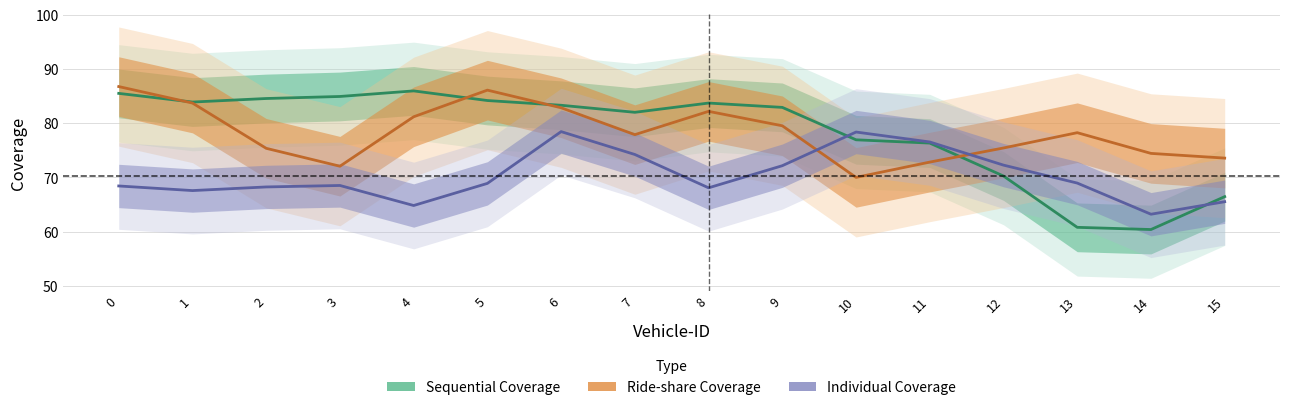

What is the difference between the maximum and minimum values in the Sequential Coverage series?

25.6